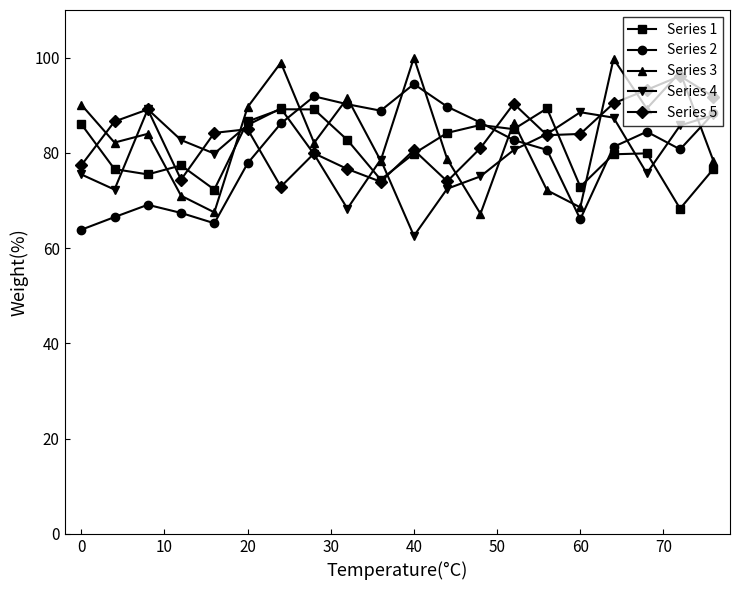

What is the minimum value for Series 3?

67.2